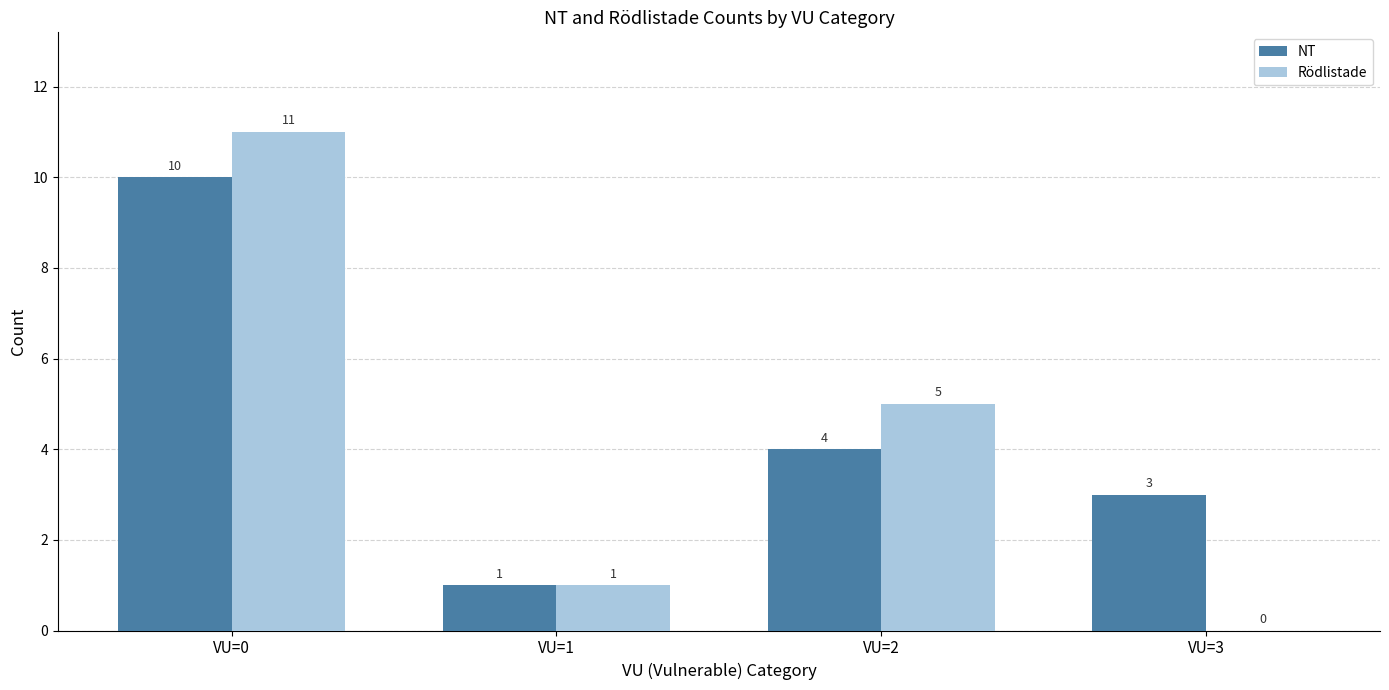

Between VU=2 and VU=3, which series saw the biggest shift?

Rödlistade